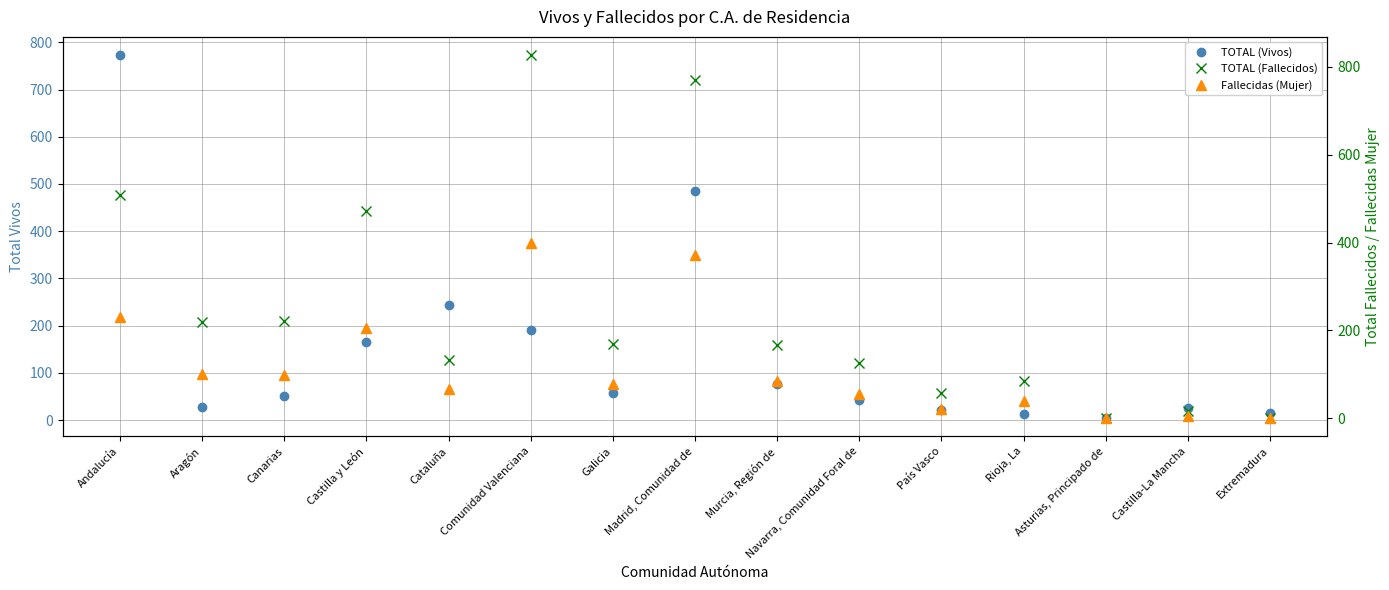

What is the sum of all TOTAL (Vivos) values?

2189